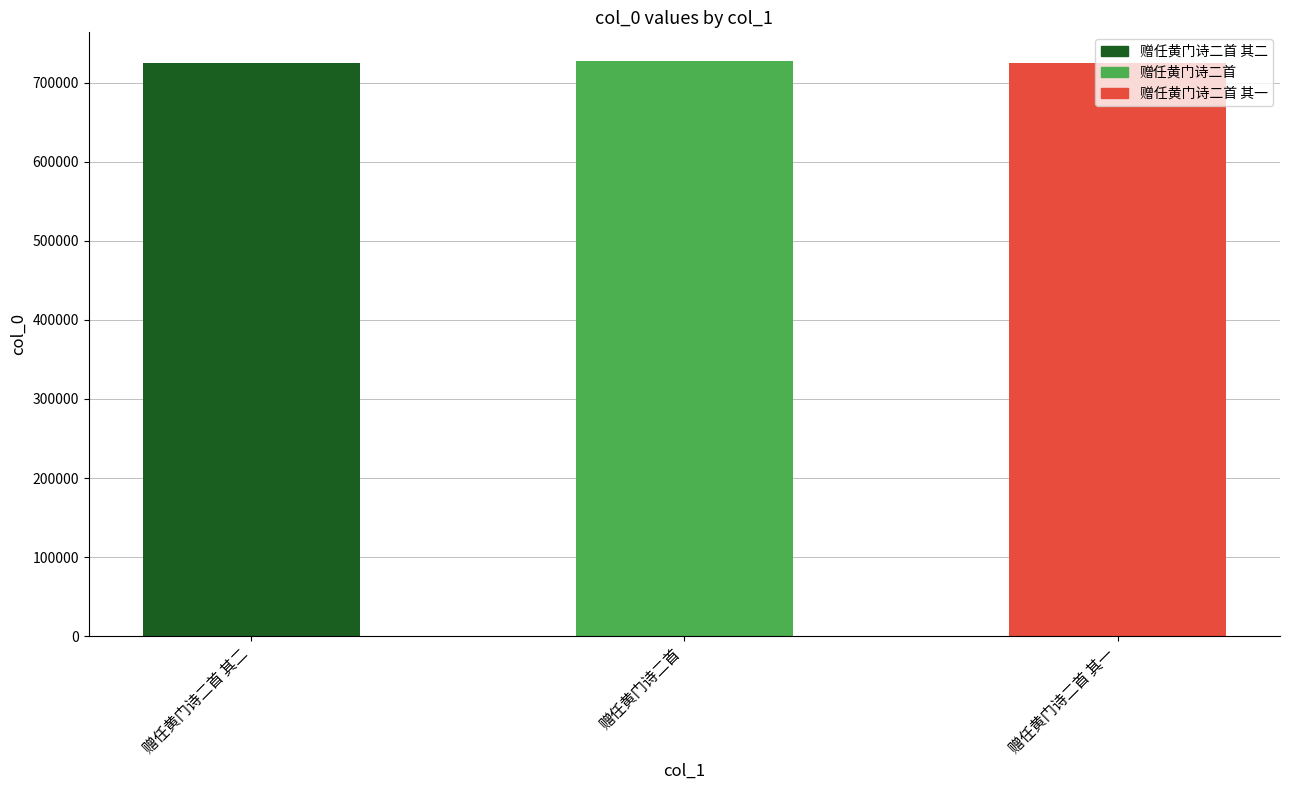

What is the sum of all values?

2177514